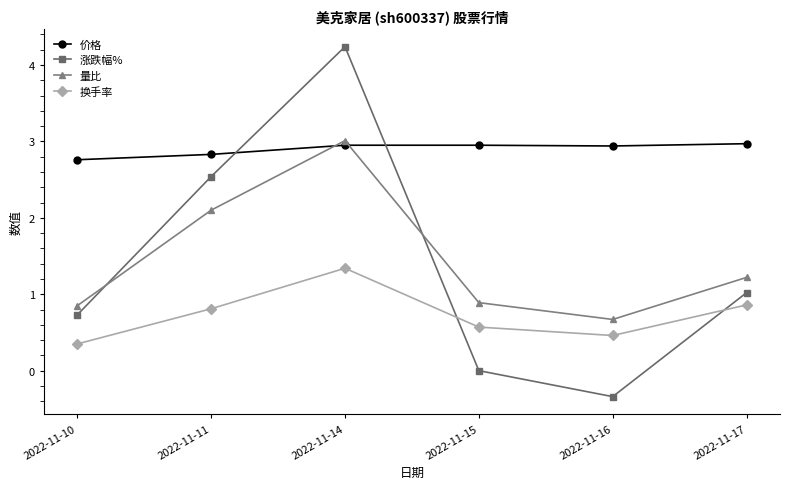

What is the highest value of the 价格 series?

3.0